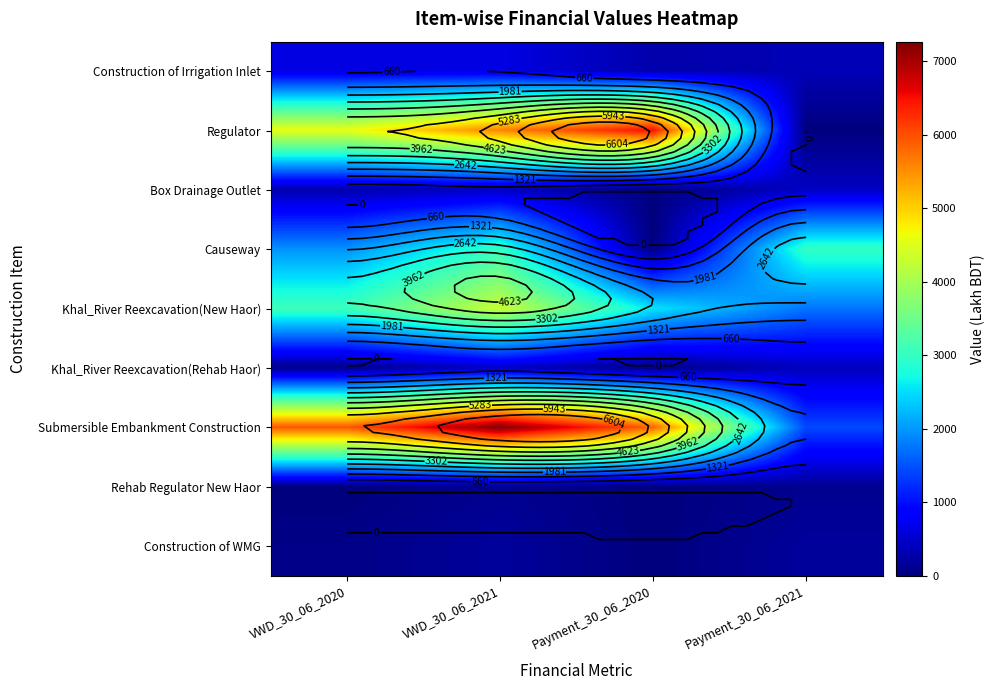

Between VWD_30_06_2020 and VWD_30_06_2021, which is larger?

VWD_30_06_2021